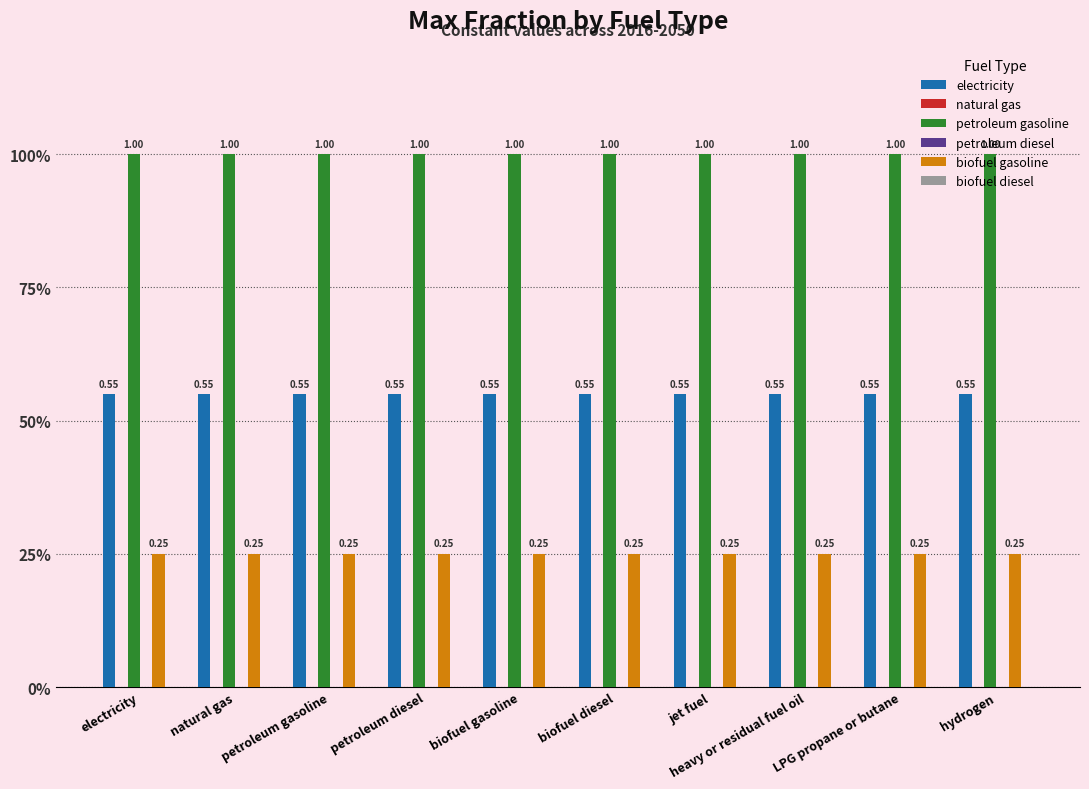

How many groups of bars are there?

10